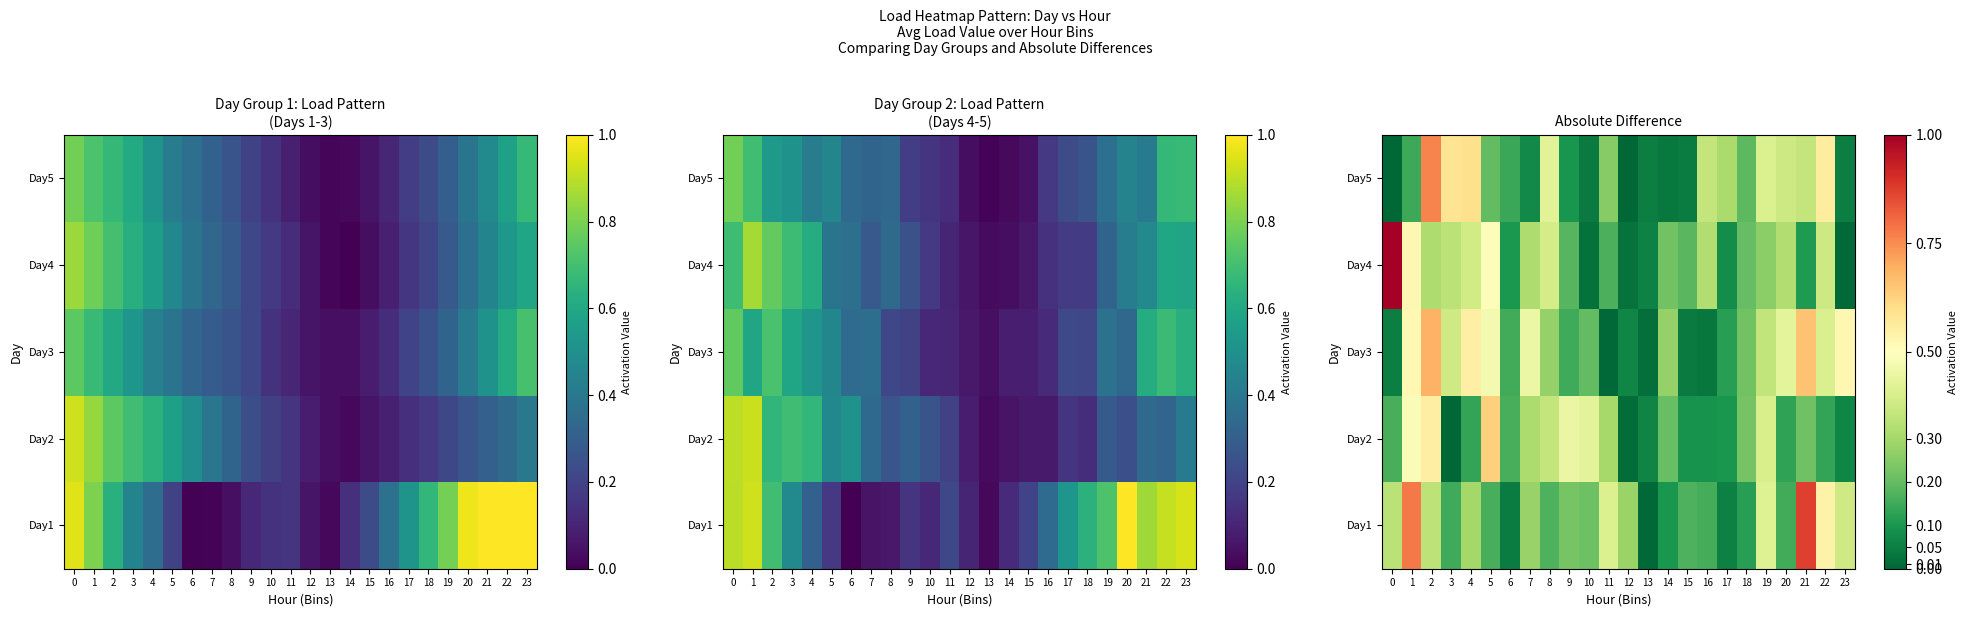

Count the number of data series in this chart.

5